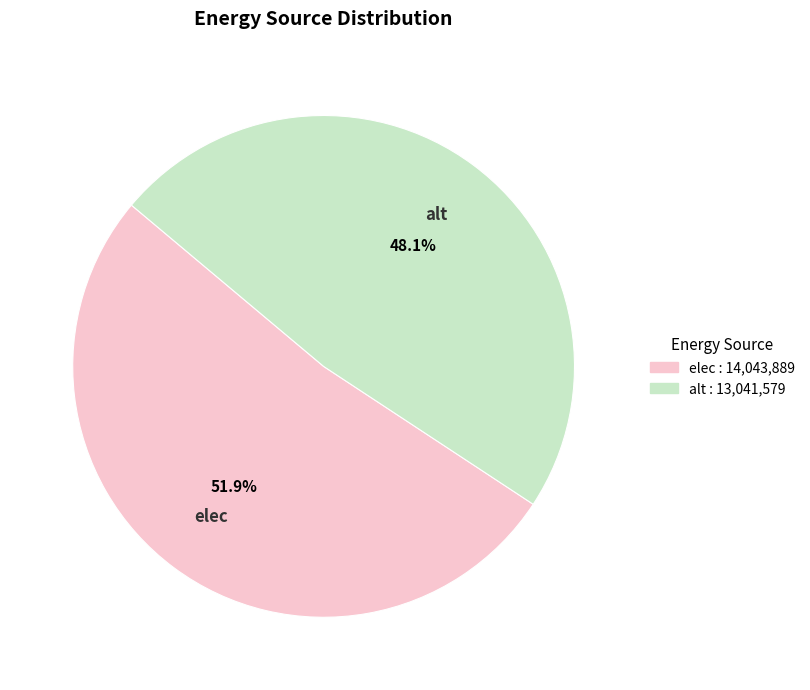

Is there any slice that represents more than half of the pie?

Yes